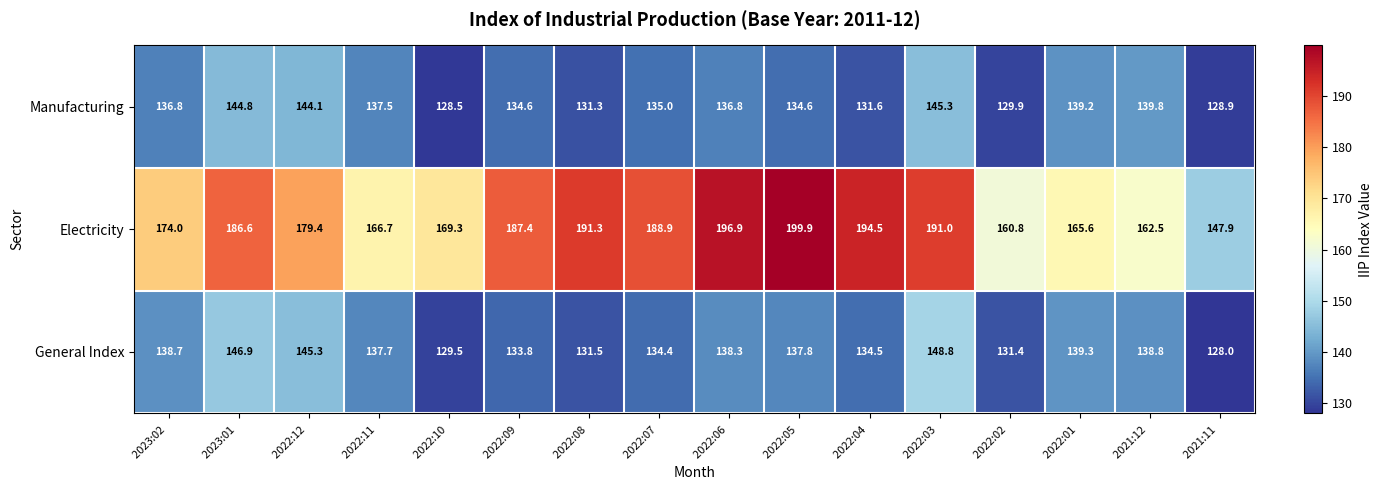

Which series has the widest spread of values?

Electricity